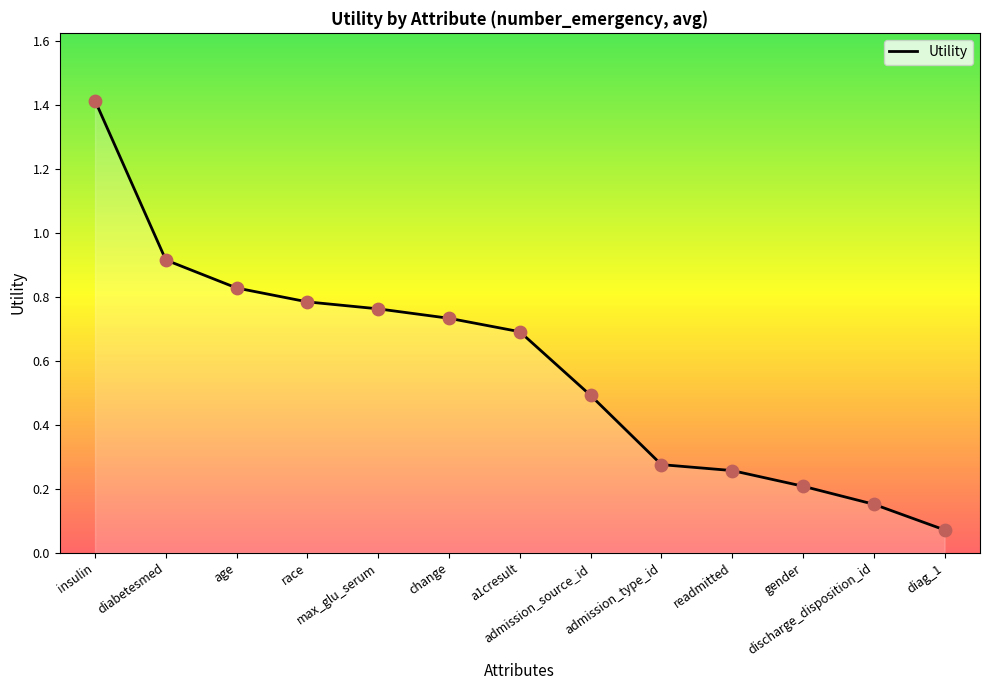

What is the change in value from race to discharge_disposition_id?

-0.6